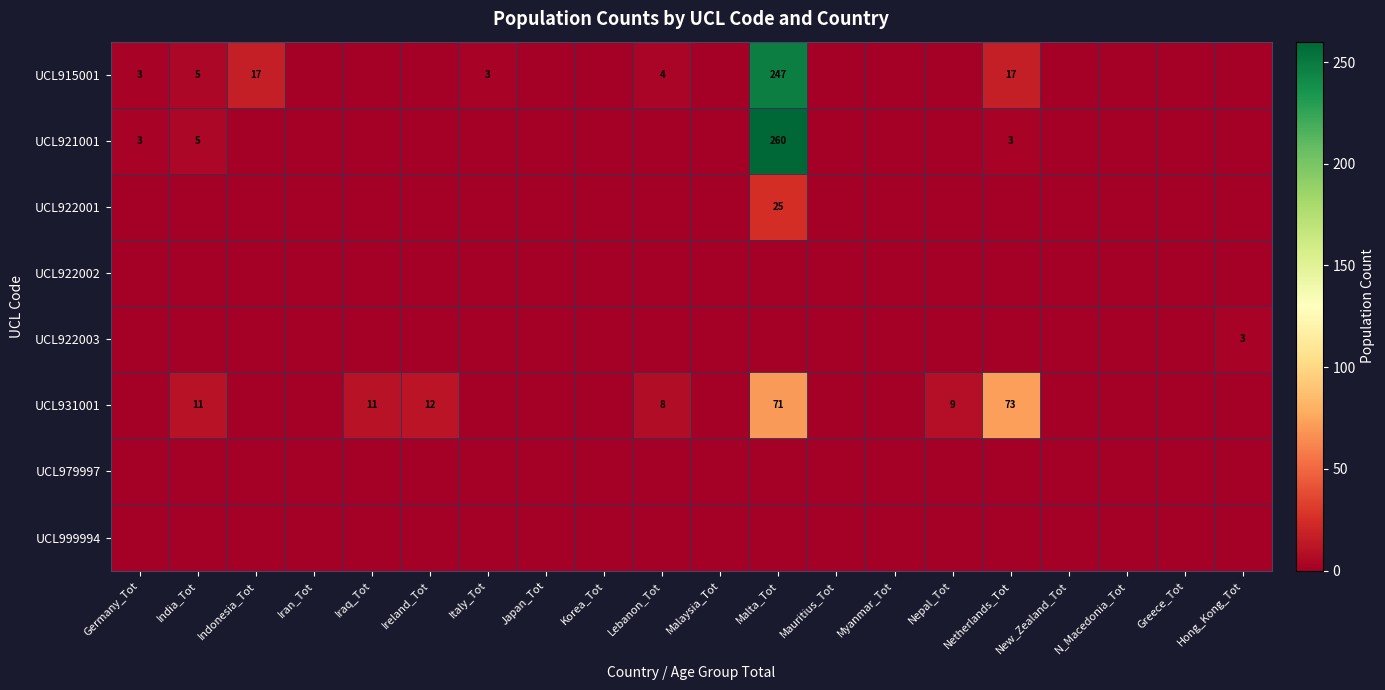

True or false: UCL922003 has a value of 3 at Hong_Kong_Tot.

True